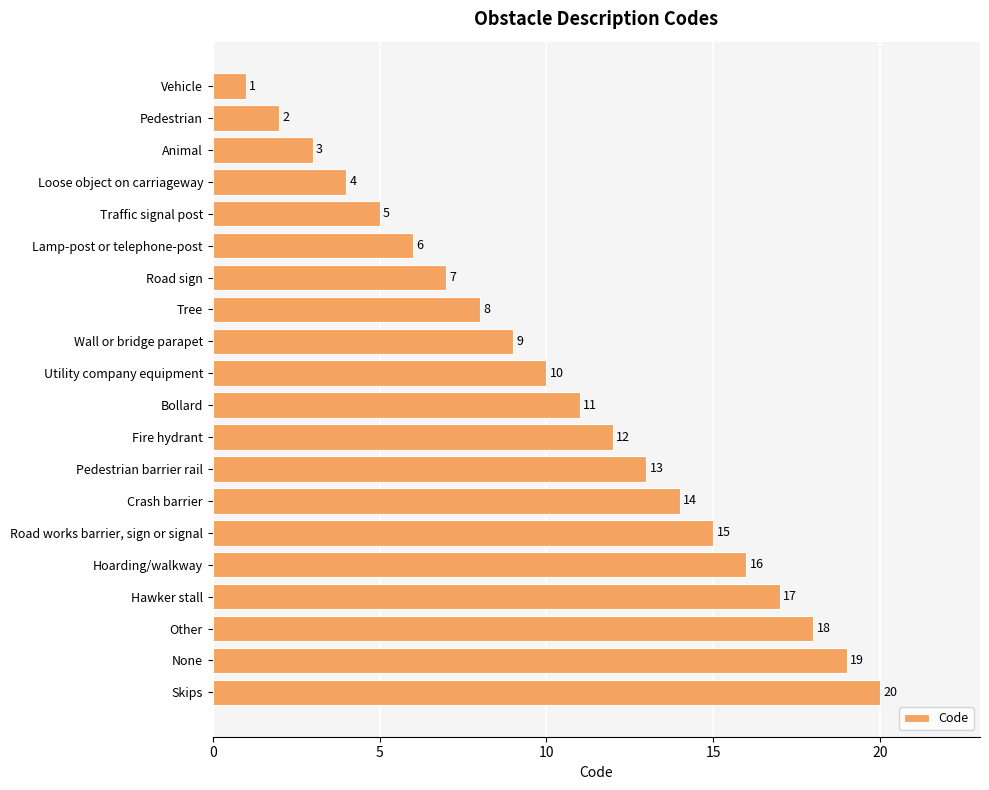

Between Bollard and Skips, which is larger?

Skips